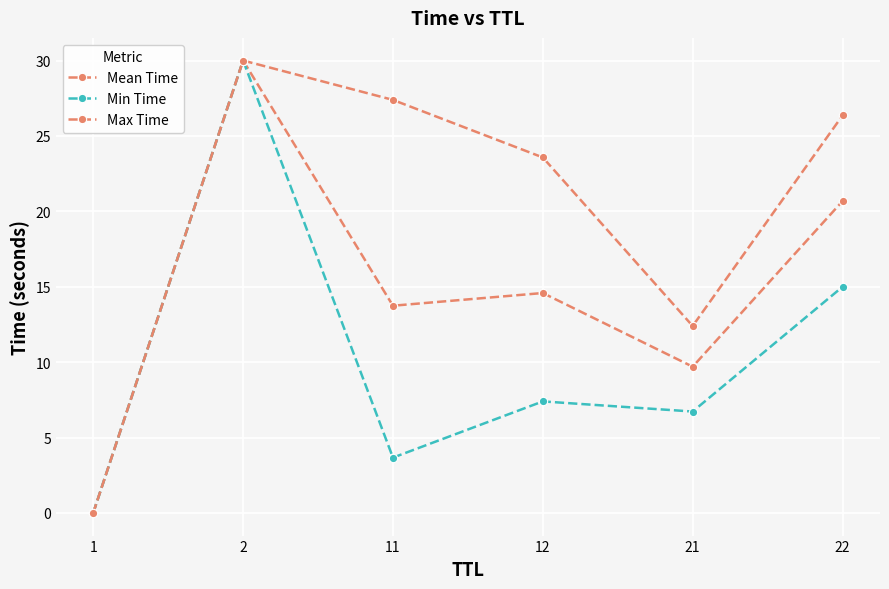

Count the number of categories in the chart.

6